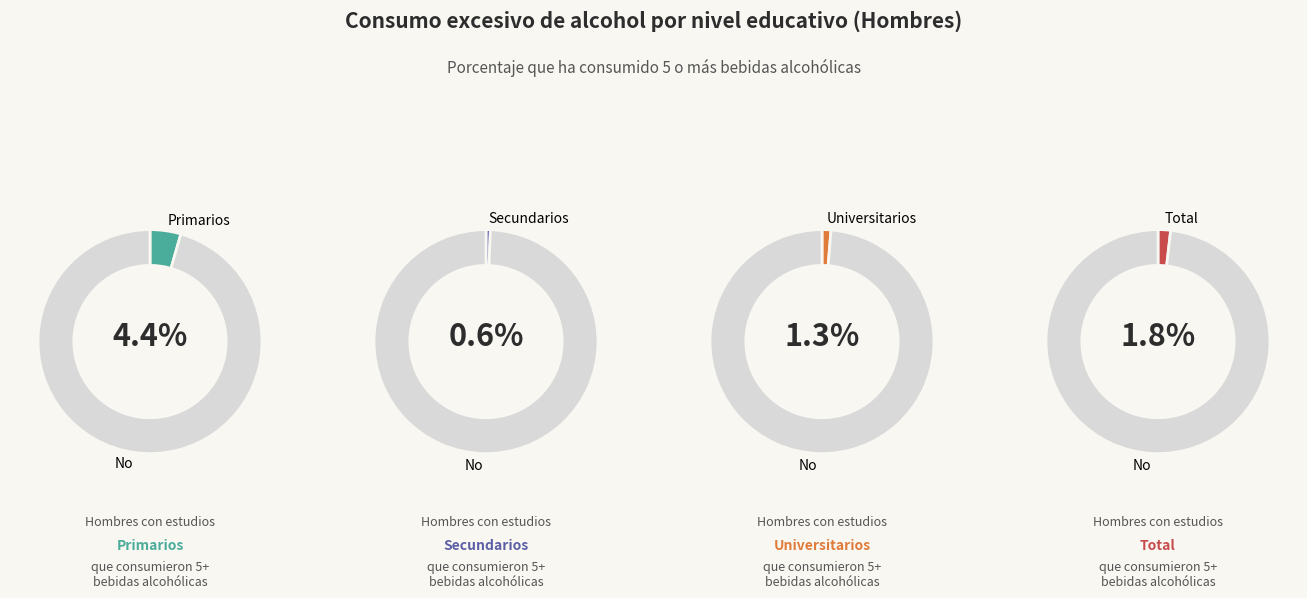

What is the total percentage of Sí and No?

100.0%